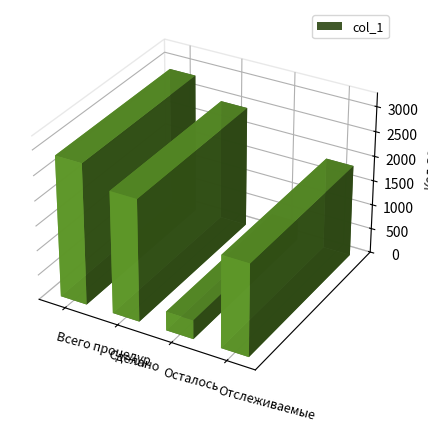

Approximately how many times larger is the value at Сделано compared to Осталось?

6.4